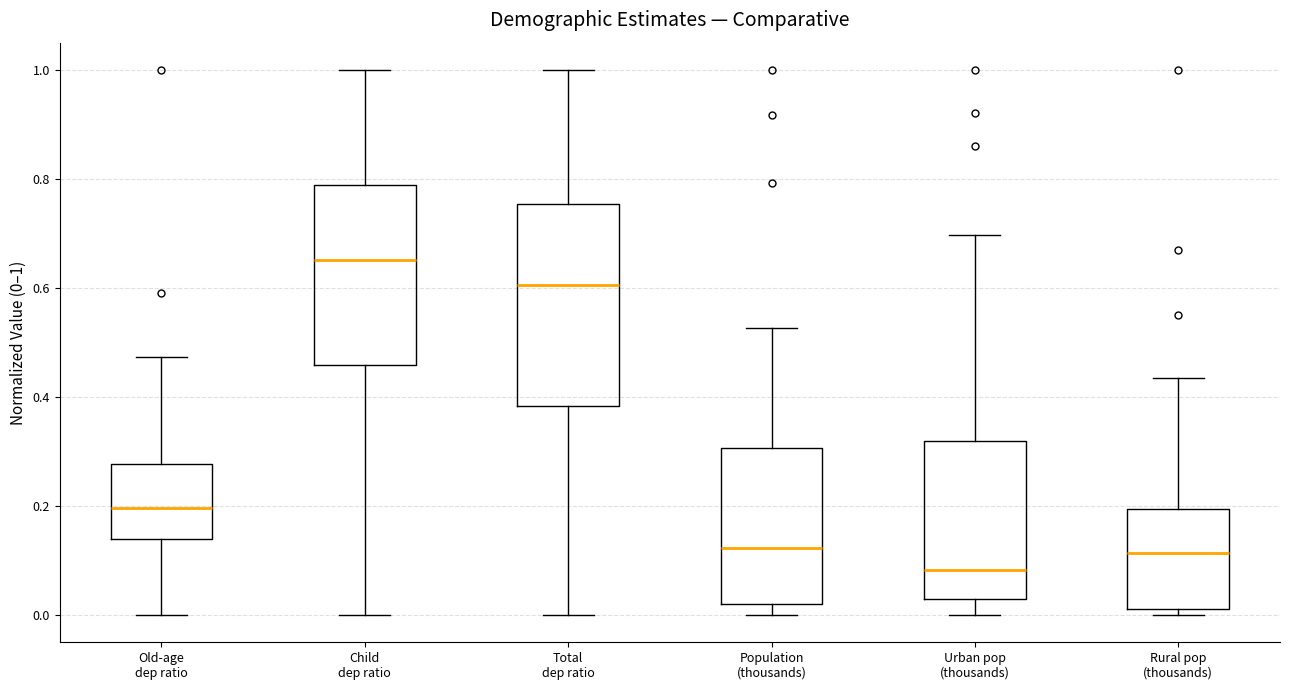

Reading left to right, read every box against the y-axis: the position of its median line, the range the box covers, and the ends of its whiskers. The values are not printed on the chart, so give them approximately, as read against the axis.

Old-age dep ratio: median 0.20, box 0.14 to 0.28, whiskers 0.00 to 0.48
Child dep ratio: median 0.66, box 0.46 to 0.78, whiskers 0.00 to 1.00
Total dep ratio: median 0.60, box 0.38 to 0.76, whiskers 0.00 to 1.00
Population (thousands): median 0.12, box 0.02 to 0.30, whiskers 0.00 to 0.52
Urban pop (thousands): median 0.08, box 0.02 to 0.32, whiskers 0.00 to 0.70
Rural pop (thousands): median 0.12, box 0.02 to 0.20, whiskers 0.00 to 0.44